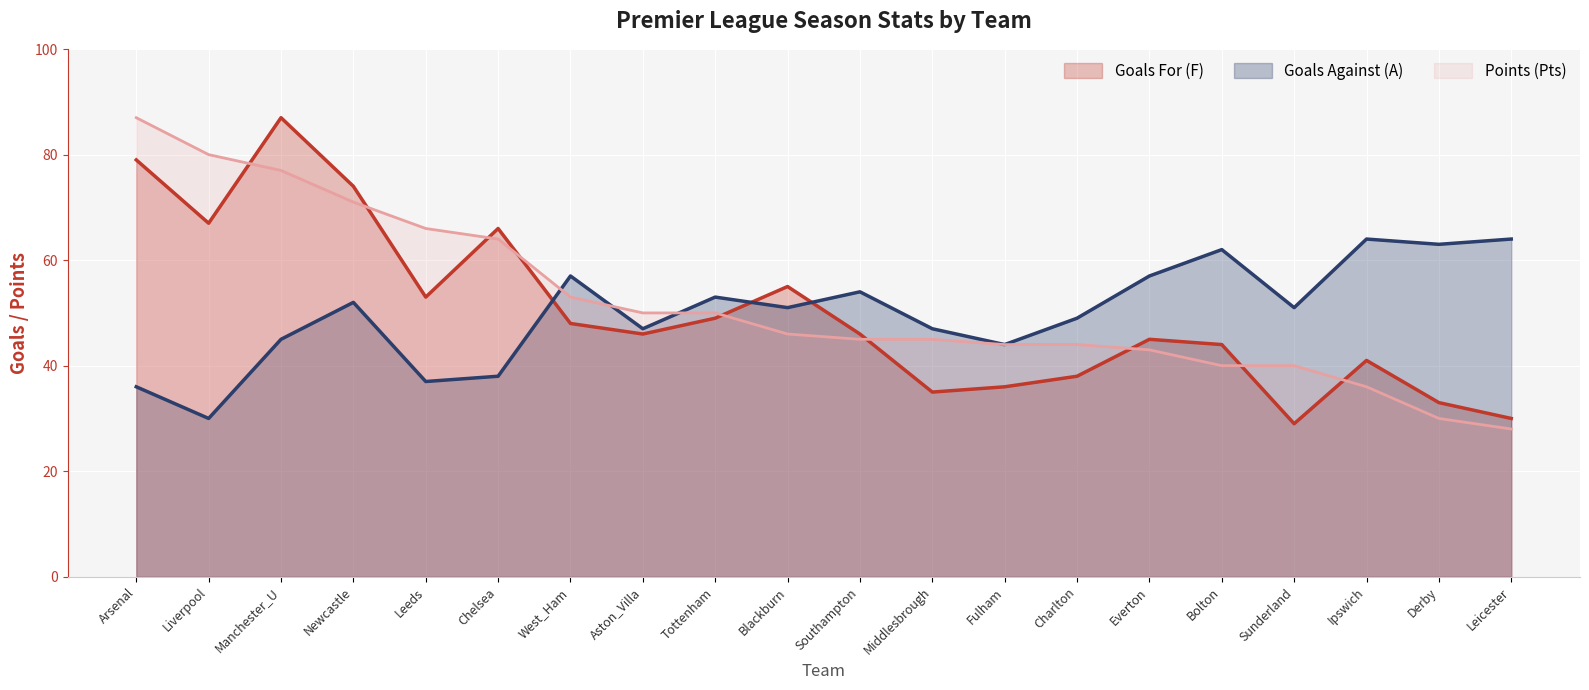

The Goals Against (A) (line) series shows 57 at West_Ham. True or false?

True